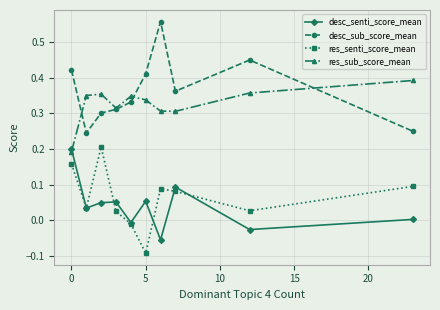

True or false: desc_senti_score_mean and desc_sub_score_mean intersect in this chart.

False